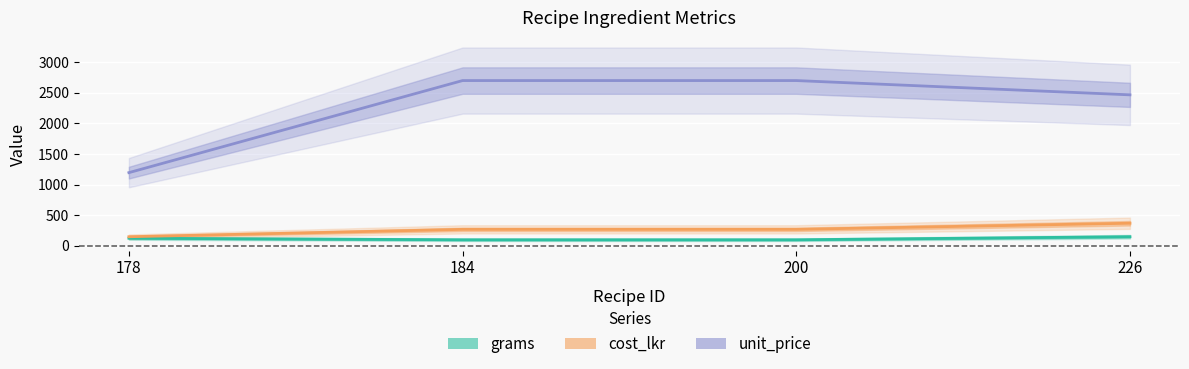

True or false: cost_lkr has a value of 270.0 at 200.

True